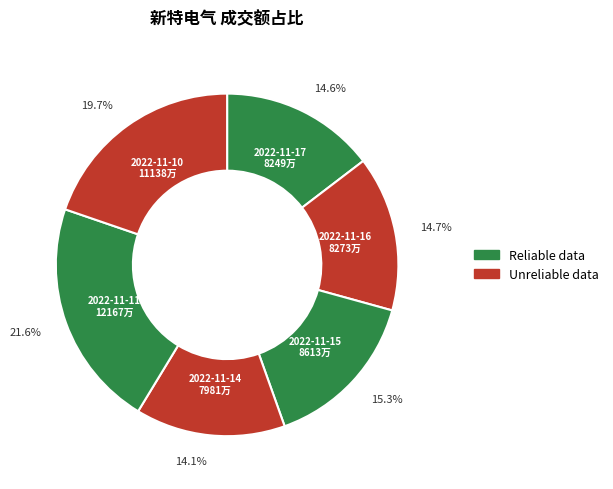

To the nearest percent, what portion does 2022-11-14 represent?

14%